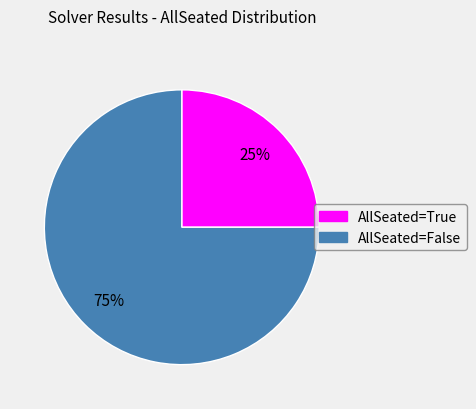

To the nearest percent, what is the difference between the largest and smallest slice percentages?

50%